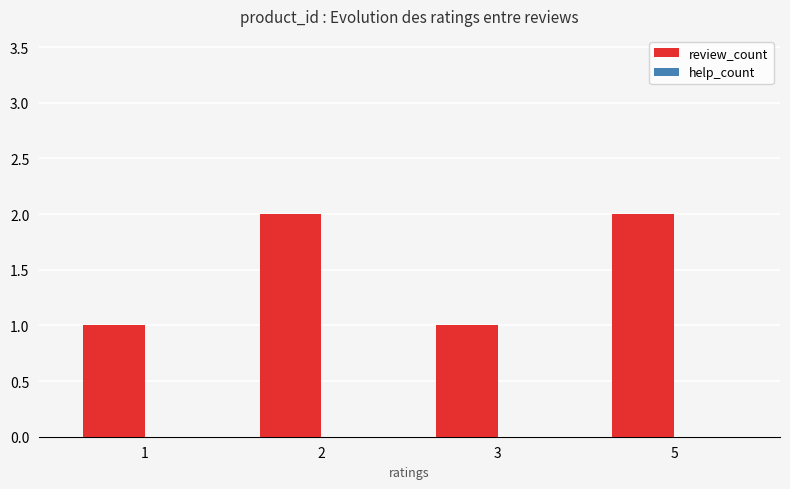

The value at 2 is 2. True or false?

True